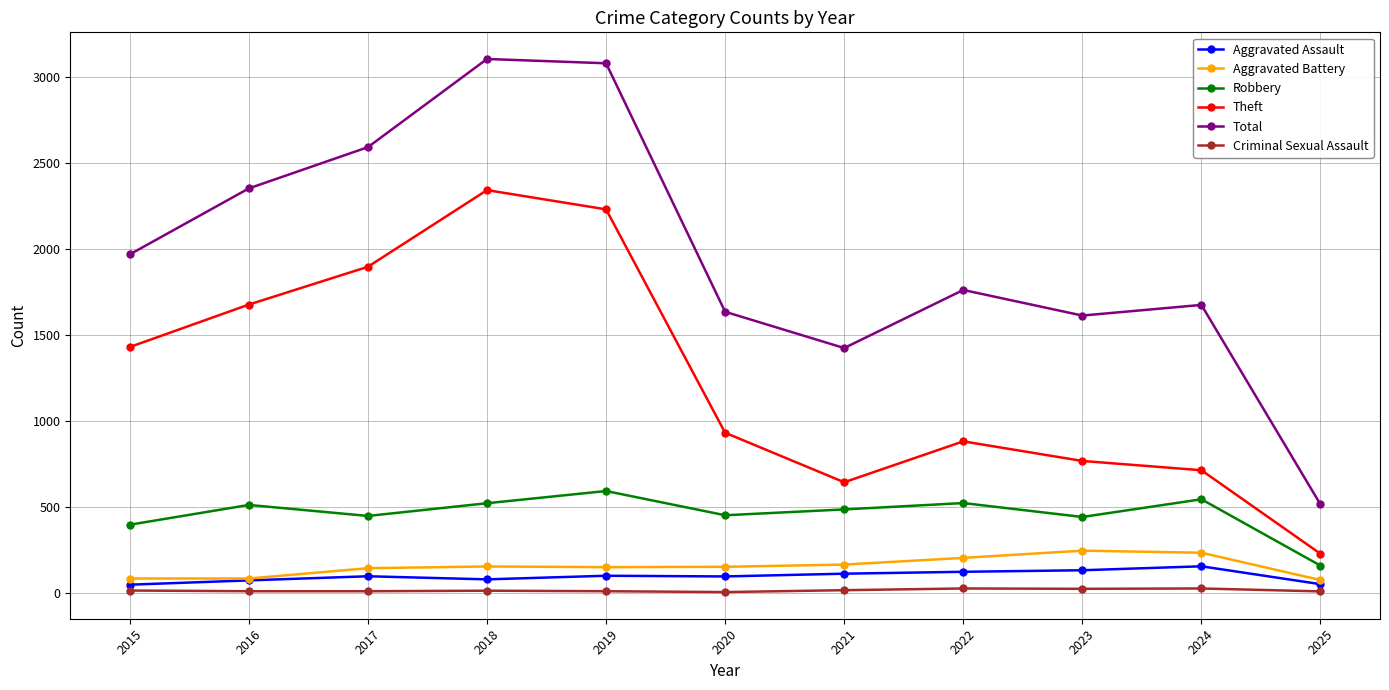

Which series changed the most between 2017 and 2024?

Theft